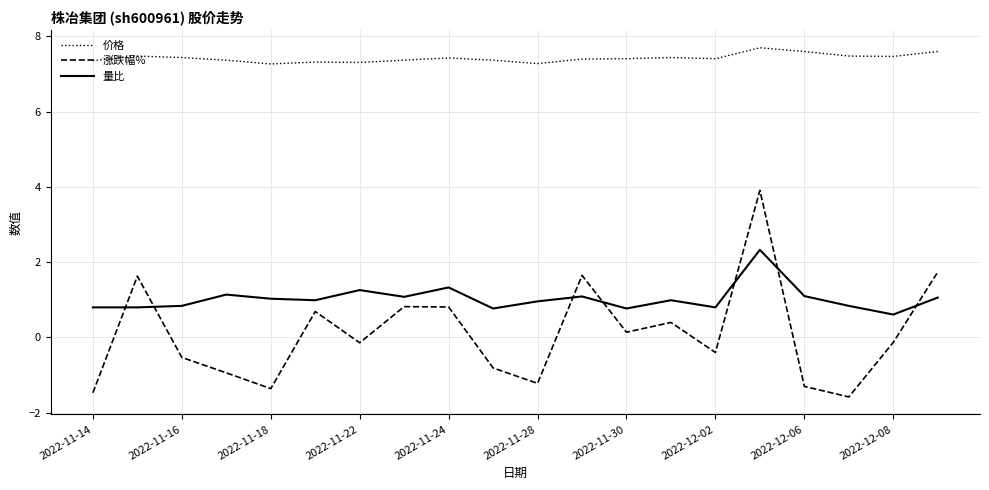

True or false: 涨跌幅% and 价格 intersect in this chart.

False